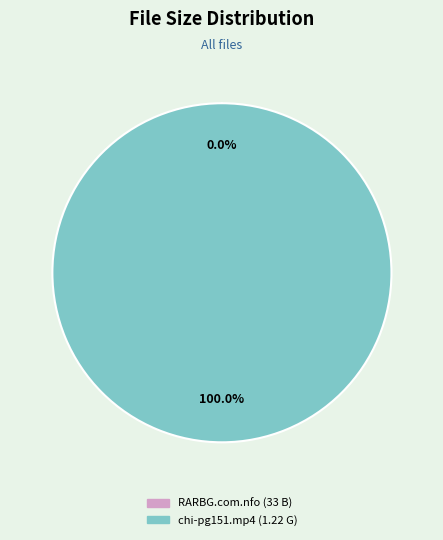

Is there any slice that represents more than half of the pie?

Yes